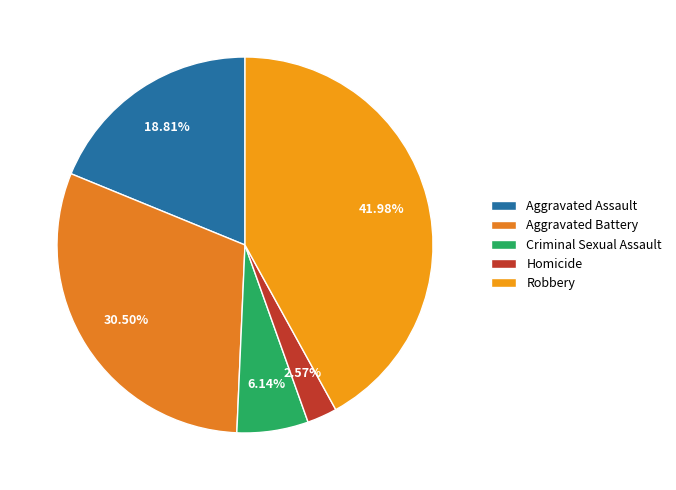

To the nearest percent, what is the difference between the largest and smallest slice percentages?

39%